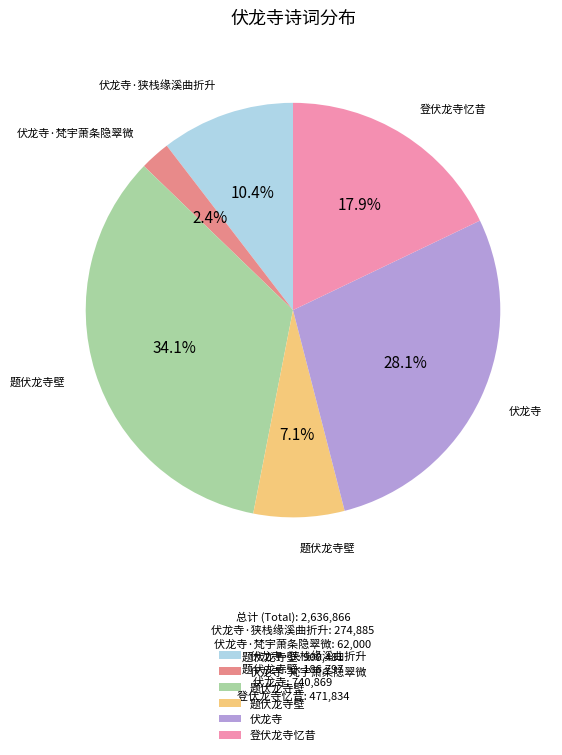

Is there a majority slice in this chart?

No